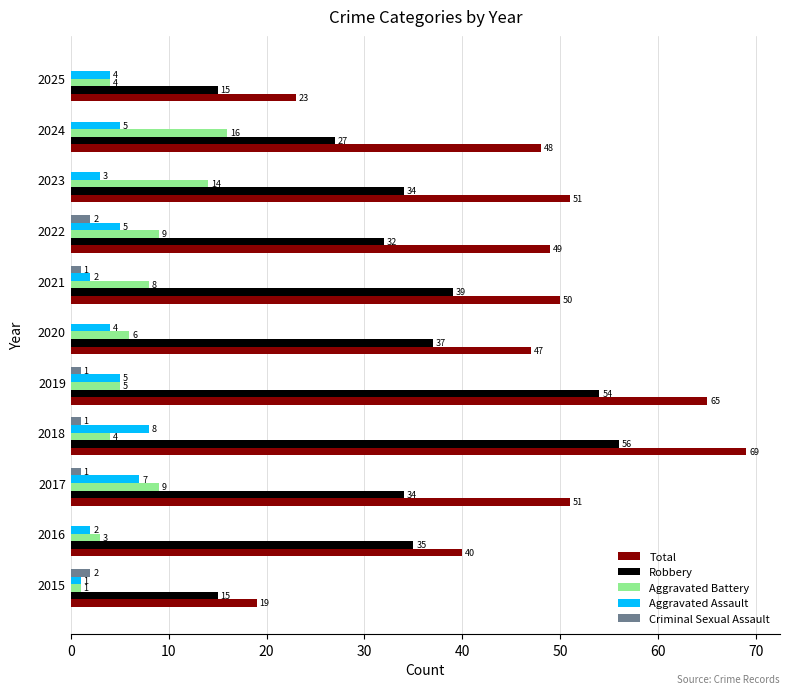

At which label is Aggravated Battery closest to 8?

2021